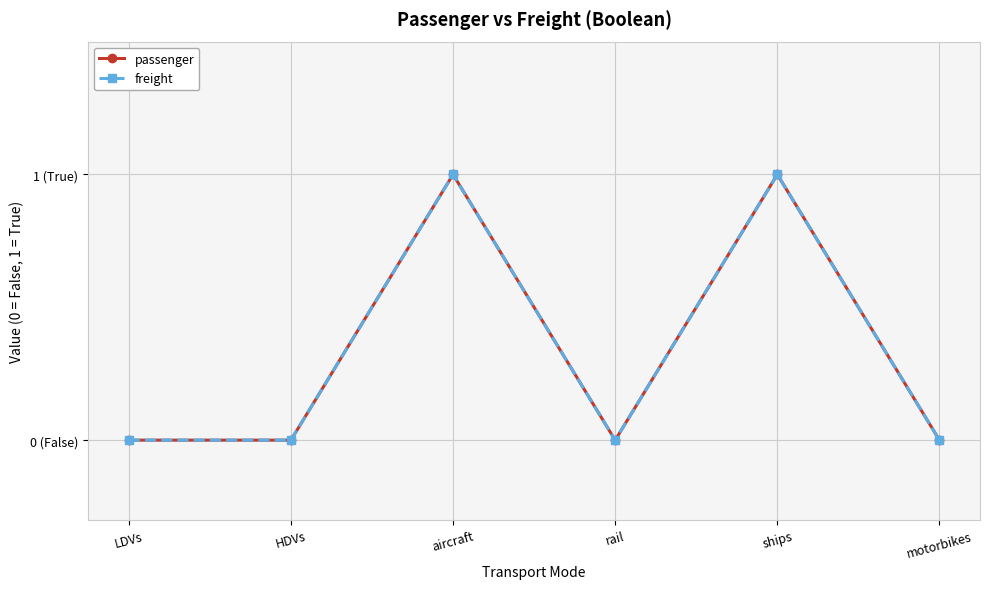

What is the difference between the maximum and minimum values in the passenger series?

1